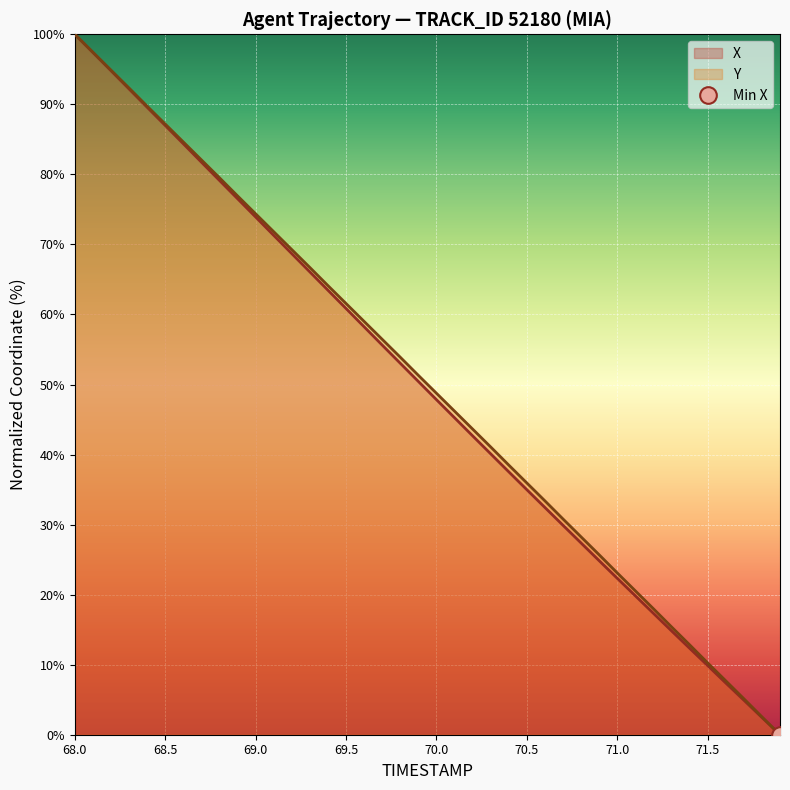

Between 70.1 and 71.7, which series saw the biggest shift?

Y